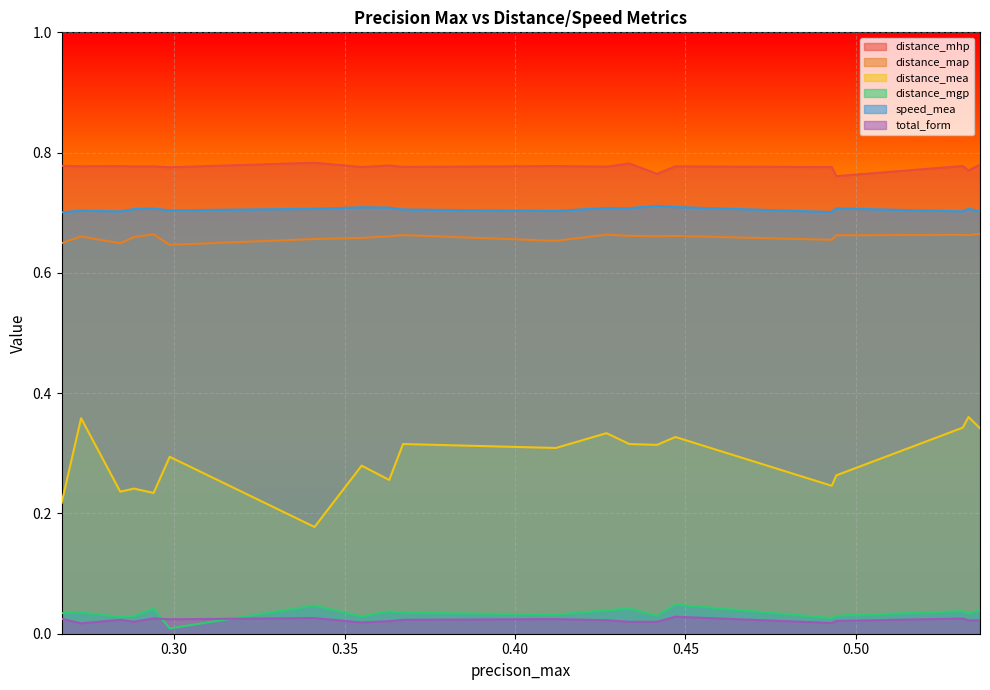

True or false: distance_mea and distance_mhp cross at least once.

False